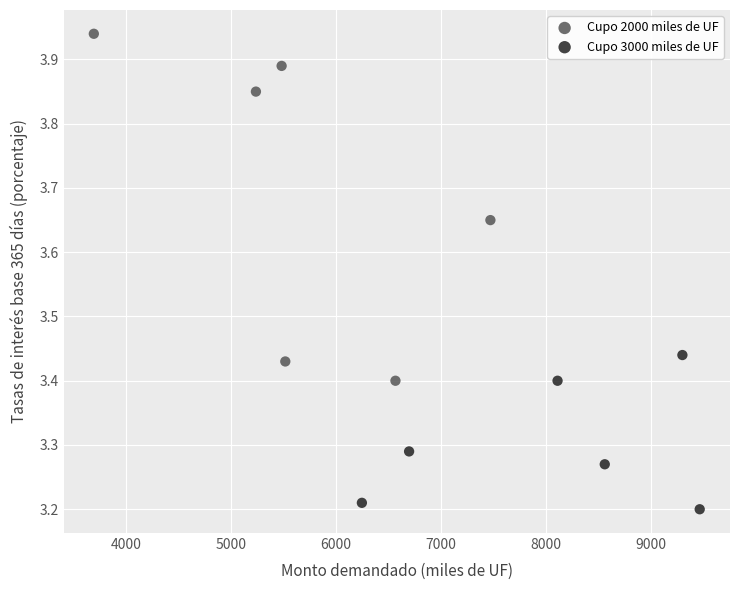

Which series has the widest spread of Y values?

Cupo 2000 miles de UF